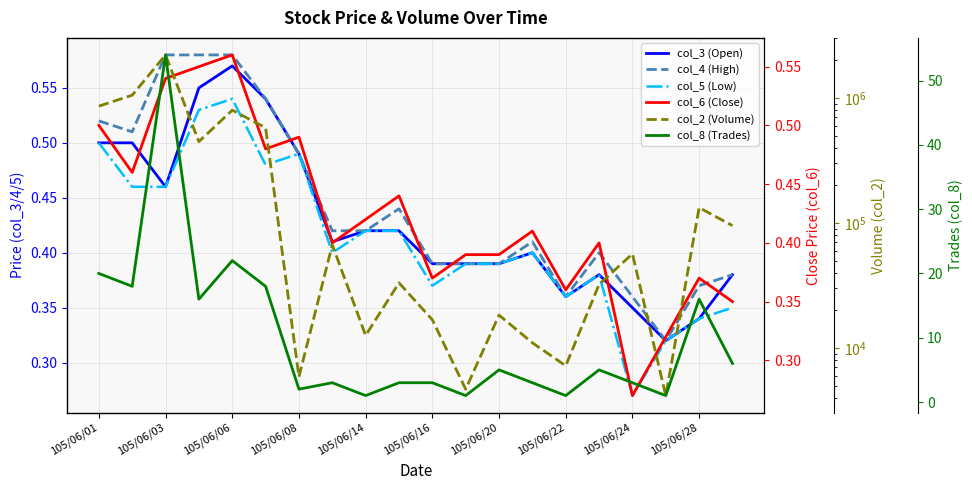

What is the average value of the col_3 (Open) series?

0.4